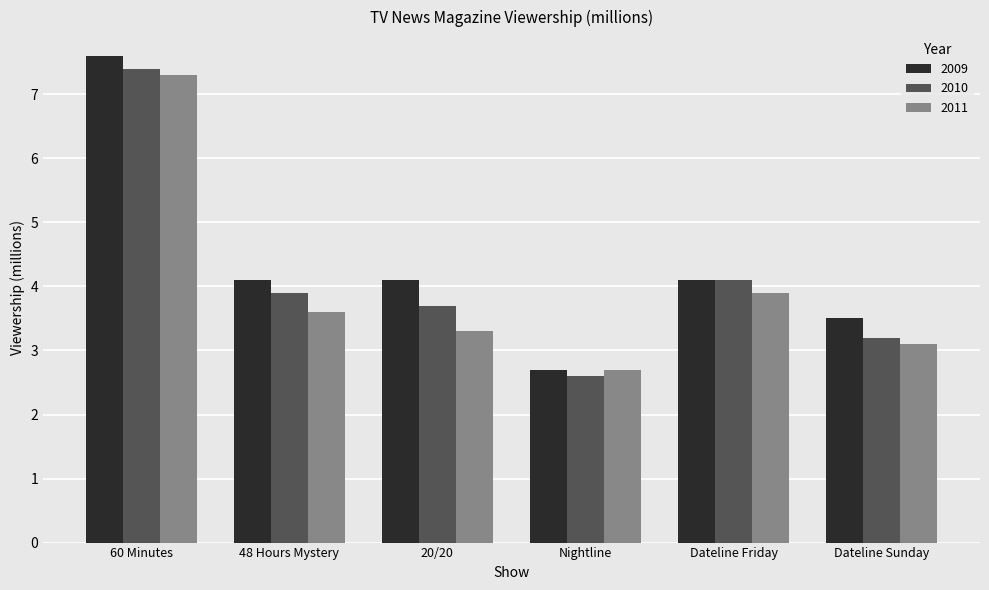

Is it true that 2010 equals 4.1 at Dateline Friday?

True